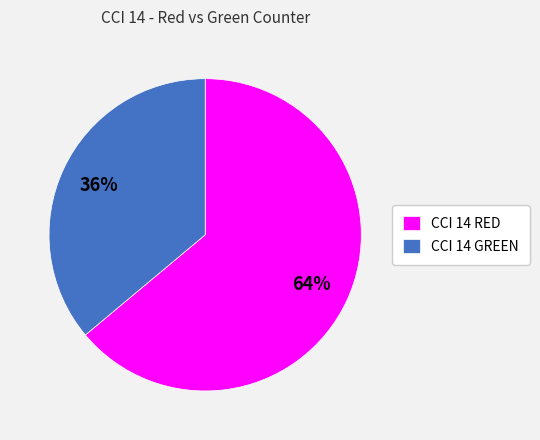

The CCI 14 GREEN slice represents 45% of the pie. True or false?

False